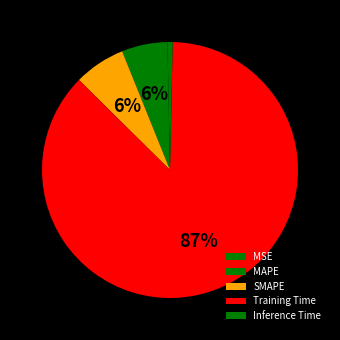

Combined, do SMAPE and MAPE account for over 50%?

No